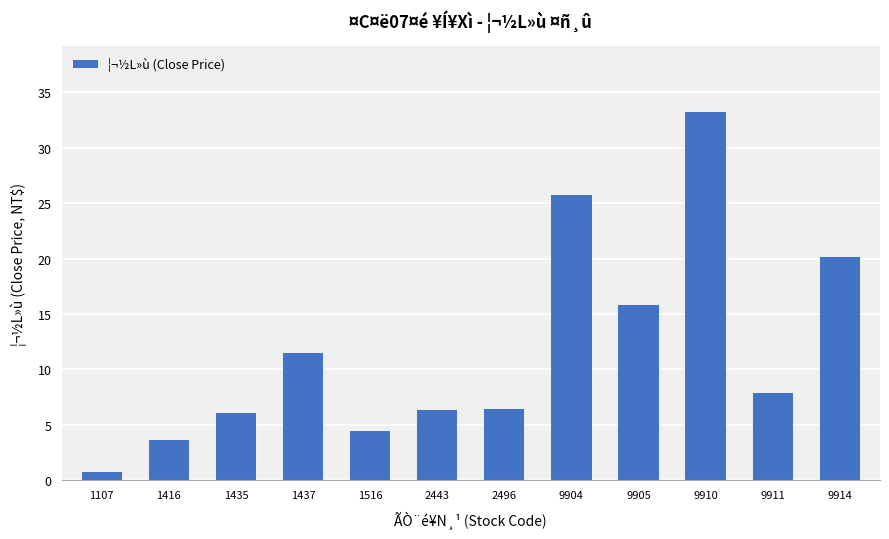

At which category does the chart reach its peak across all series?

9910